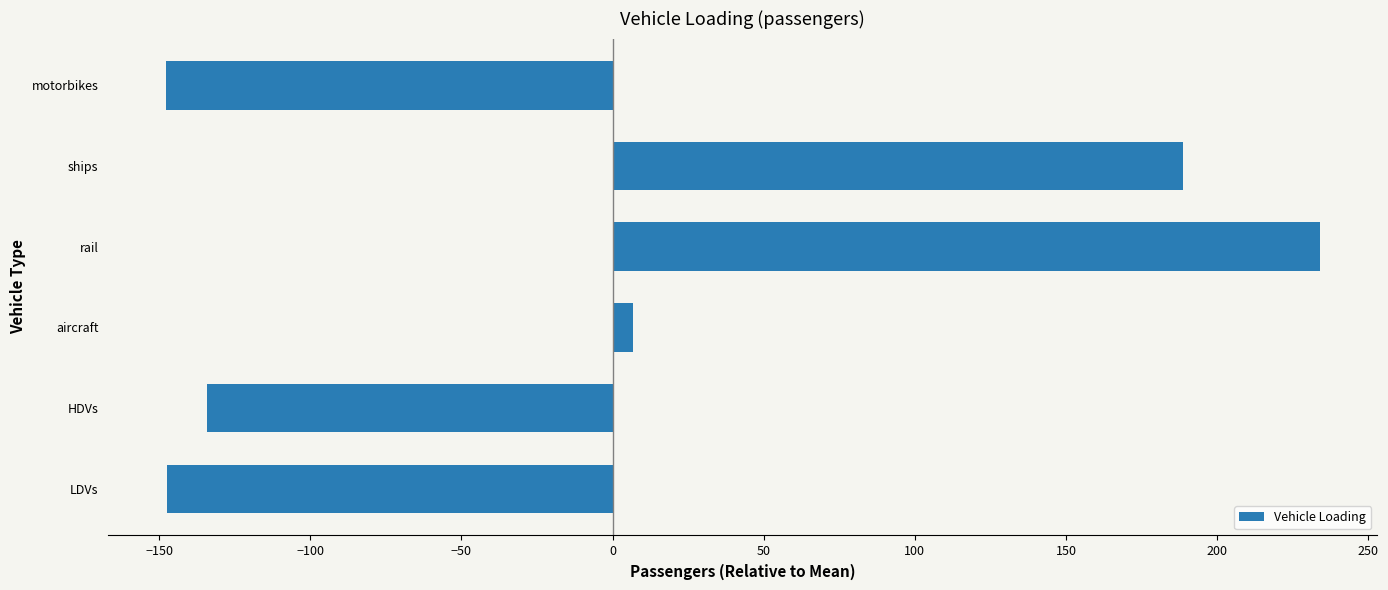

The value at ships is 188.7. True or false?

True